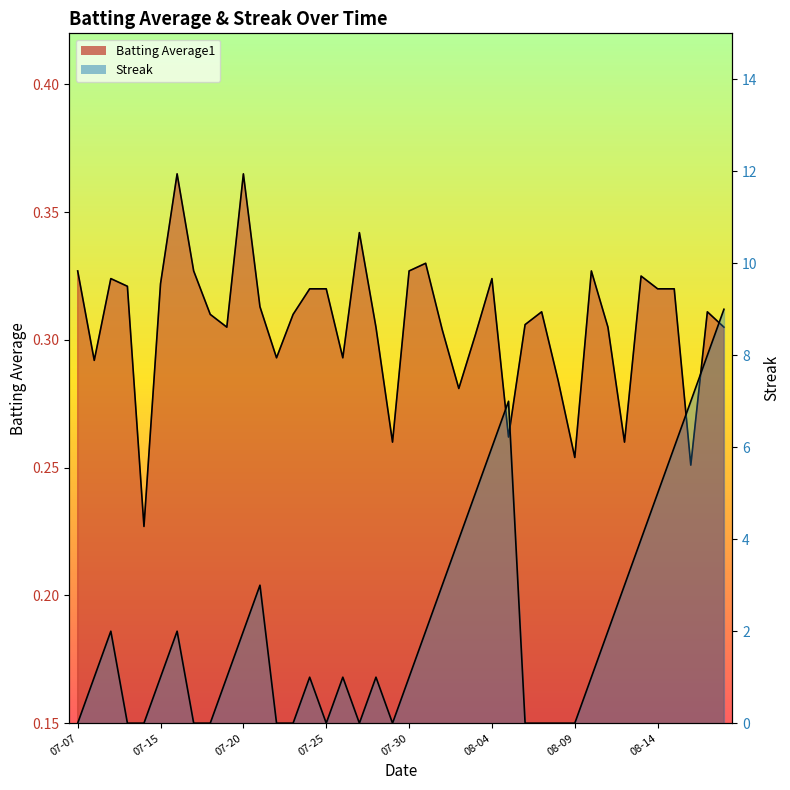

How many data points does each series have?

40